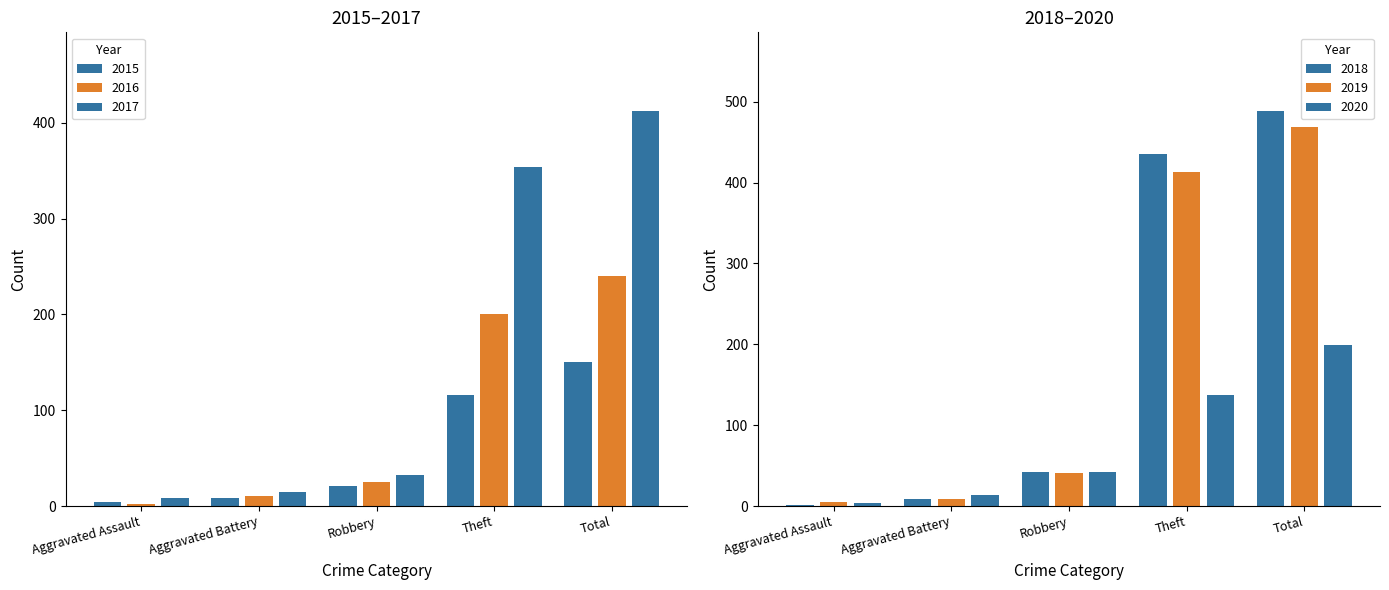

What position from the right is Robbery?

3